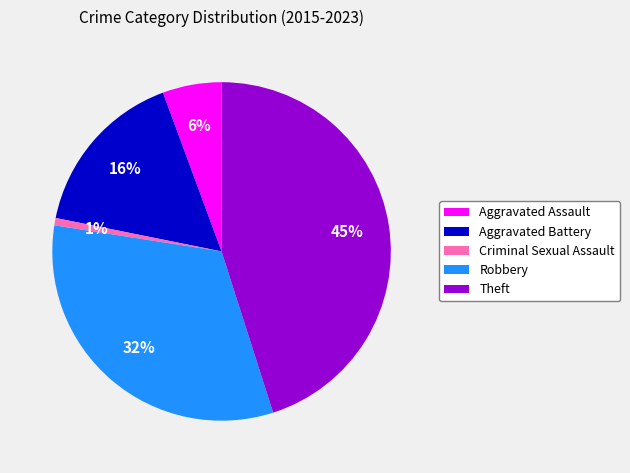

True or false: Theft accounts for 57% of the total.

False